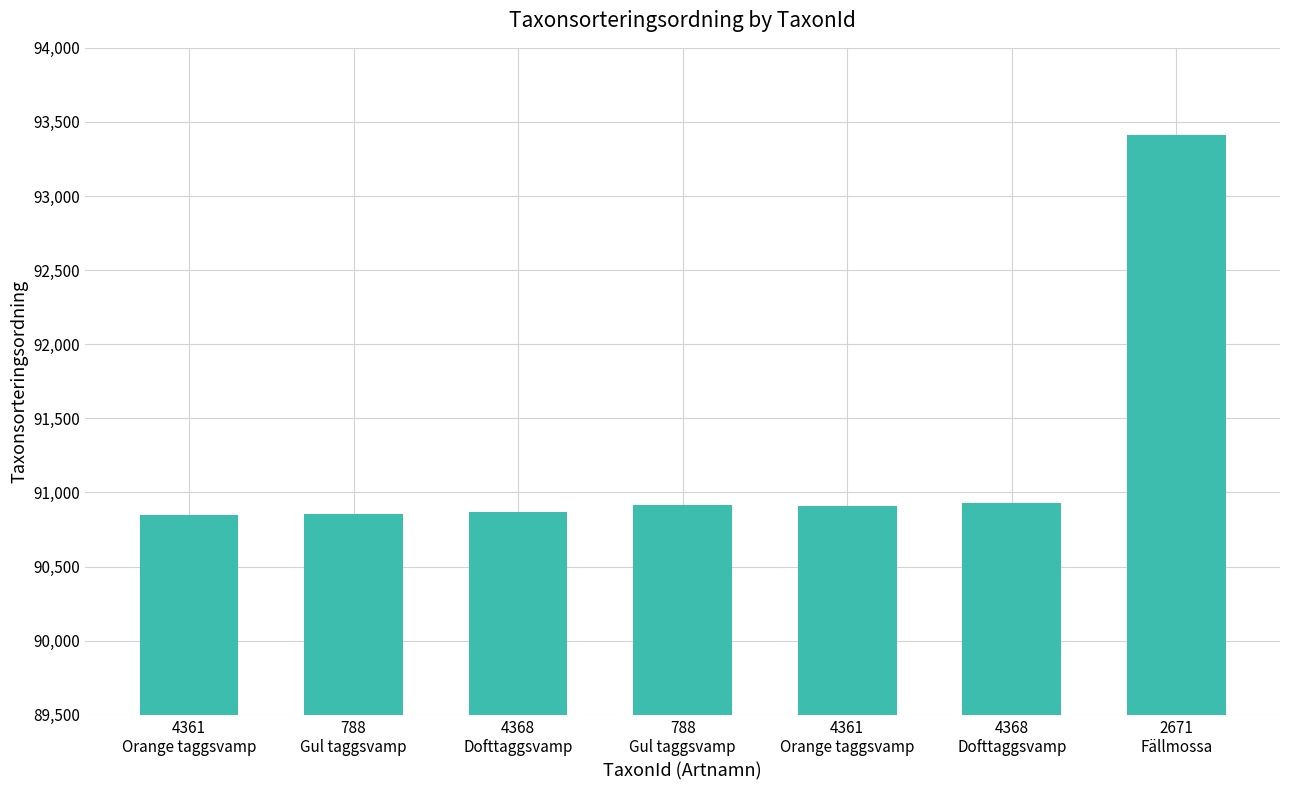

How many bars are there in total?

7